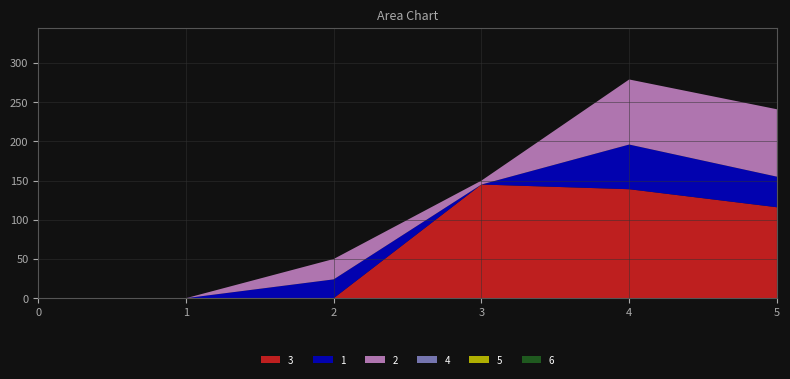

Reading left to right, transcribe all the data shown in this chart.

3: 0	0	0	145	139	116
1: 0	0	24	0	57	39
2: 0	0	26	5	83	86
4: 0	0	0	0	0	0
5: 0	0	0	0	0	0
6: 0	0	0	0	0	0